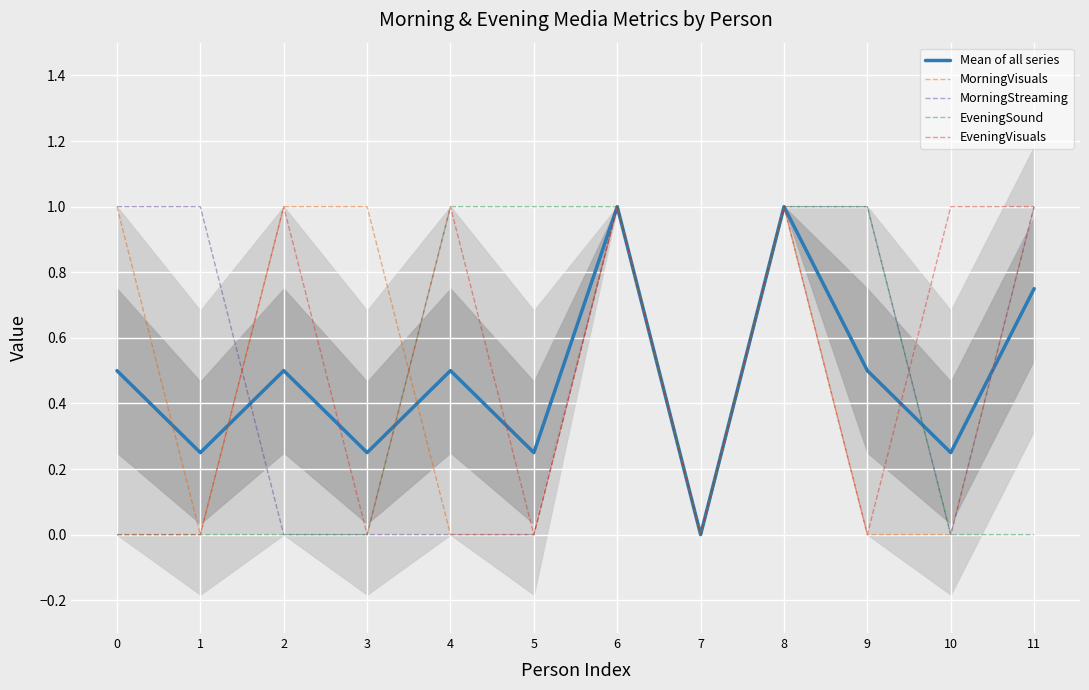

The value of EveningVisuals at 9 is 0.5. True or false?

False